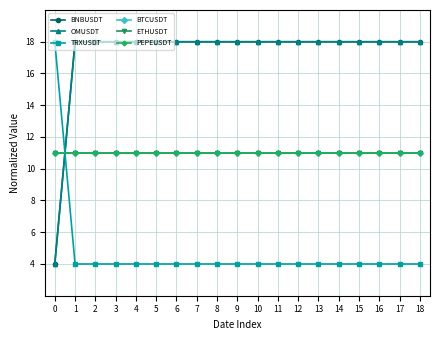

What is the sum of all BNBUSDT values?

328